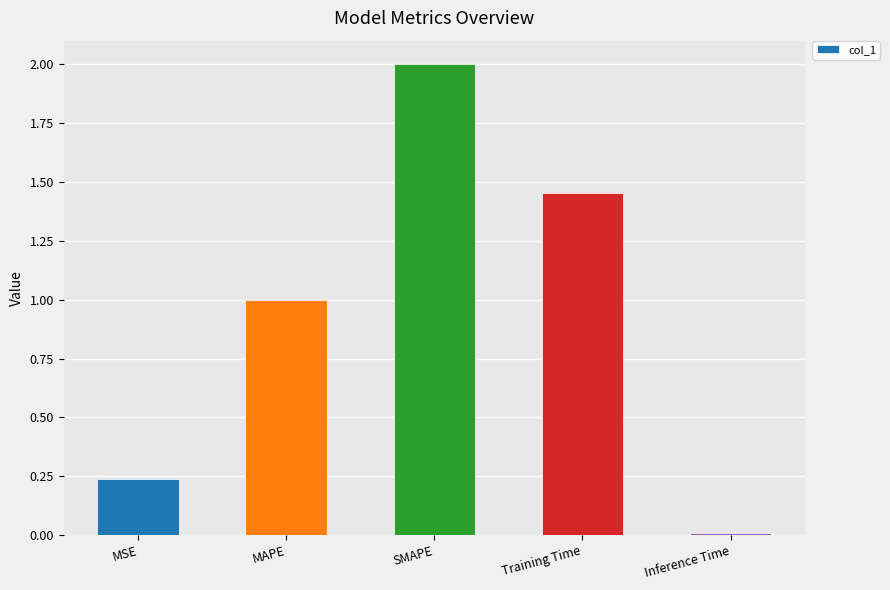

Rank the categories by value from highest to lowest.

SMAPE, Training Time, MAPE, MSE, Inference Time